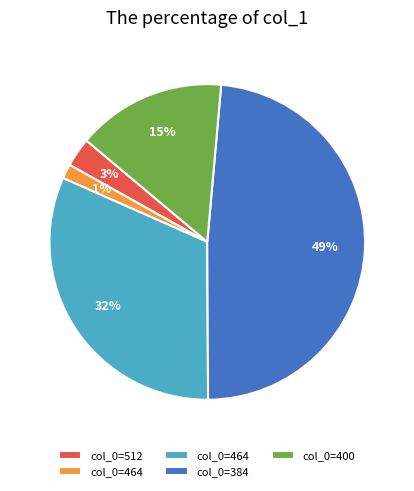

To the nearest percent, what is the average slice percentage?

20%